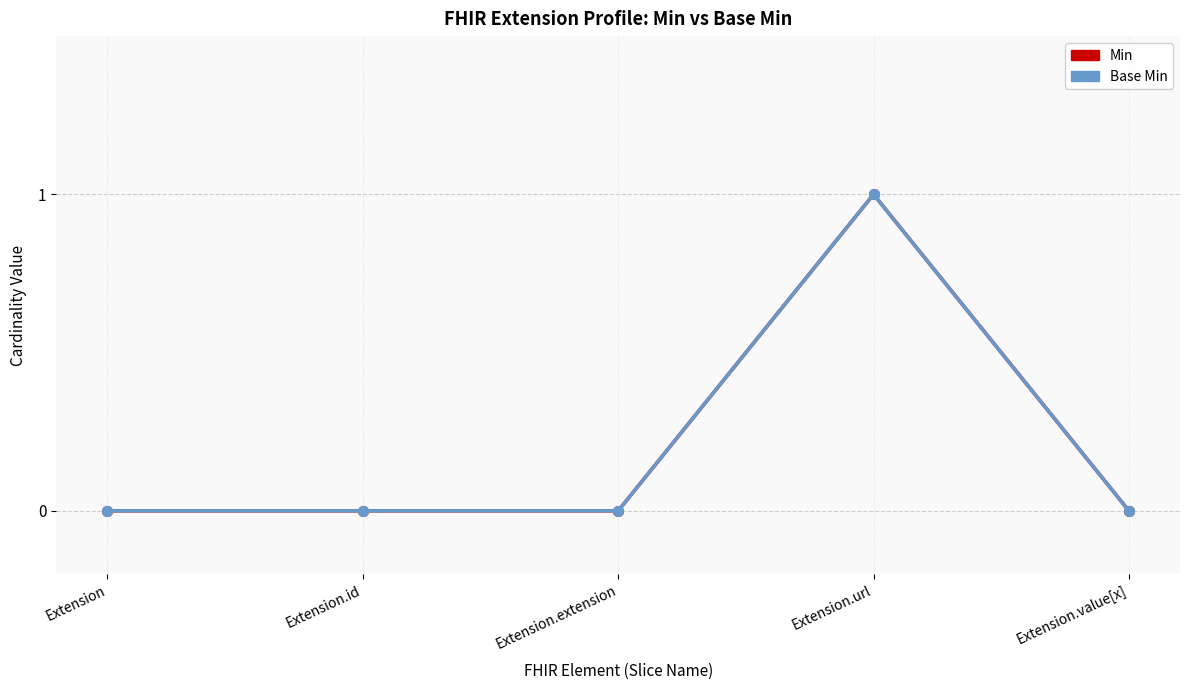

What is the label of the 2nd point from the right?

Extension.url